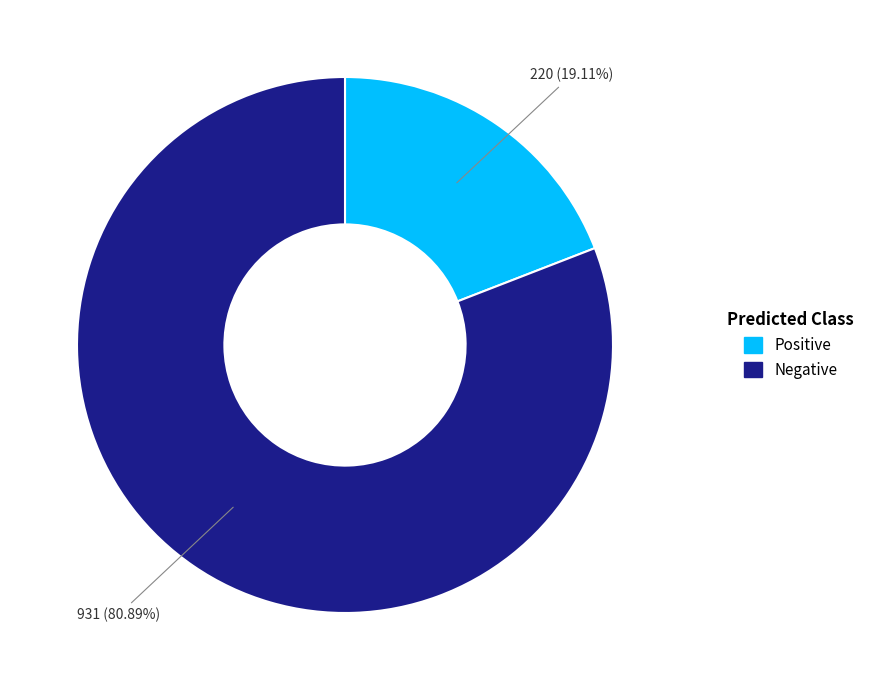

To the nearest percent, what is the average slice percentage?

50%